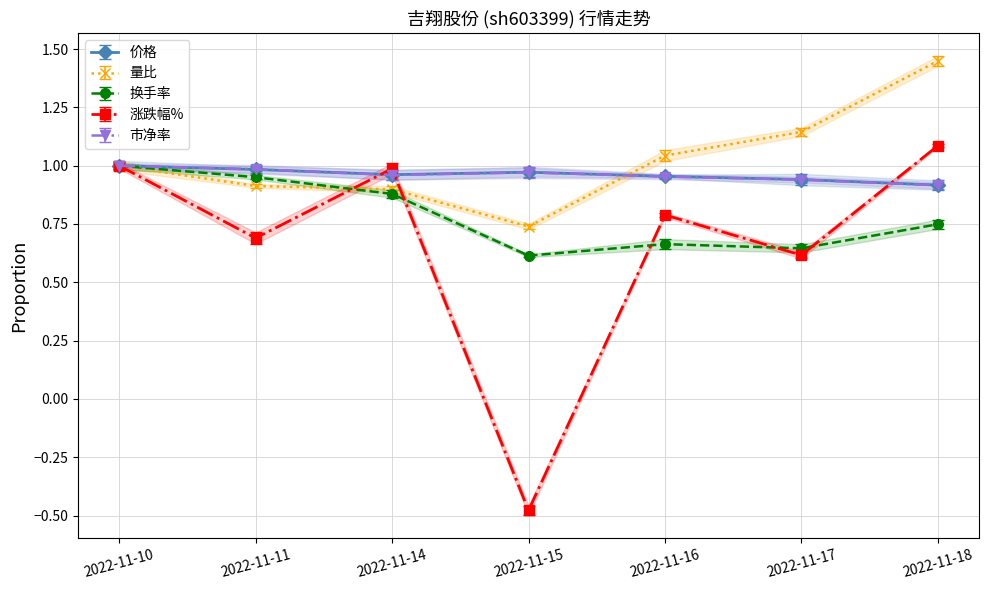

At how many categories does at least one series exceed 0?

7